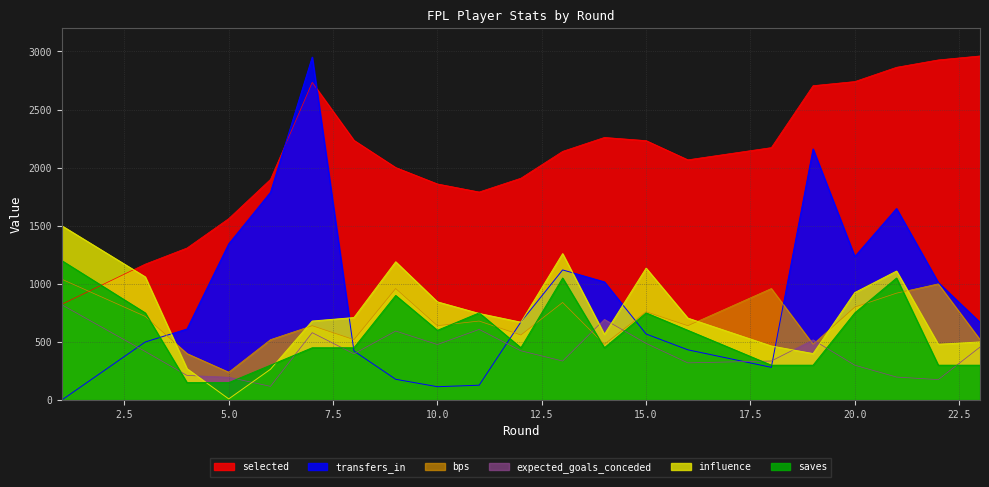

What is the spread (max minus min) of values at 21?

2665.8